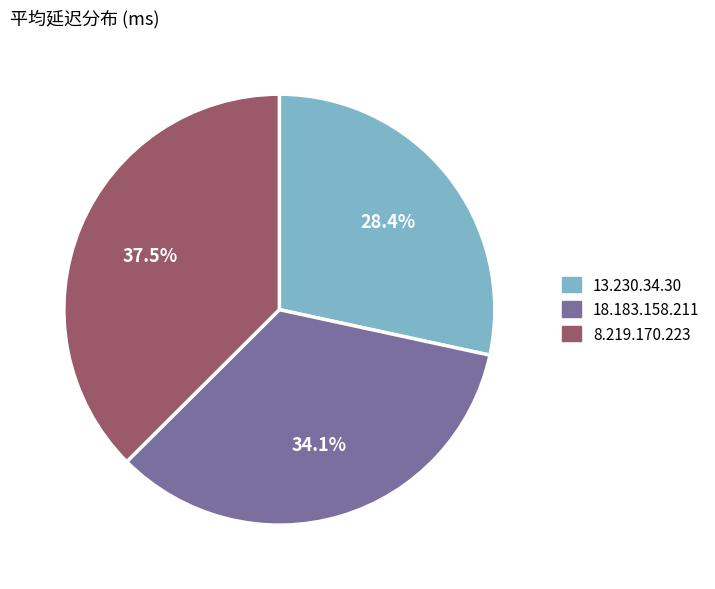

To the nearest percent, what percentage of the pie is 13.230.34.30?

28%